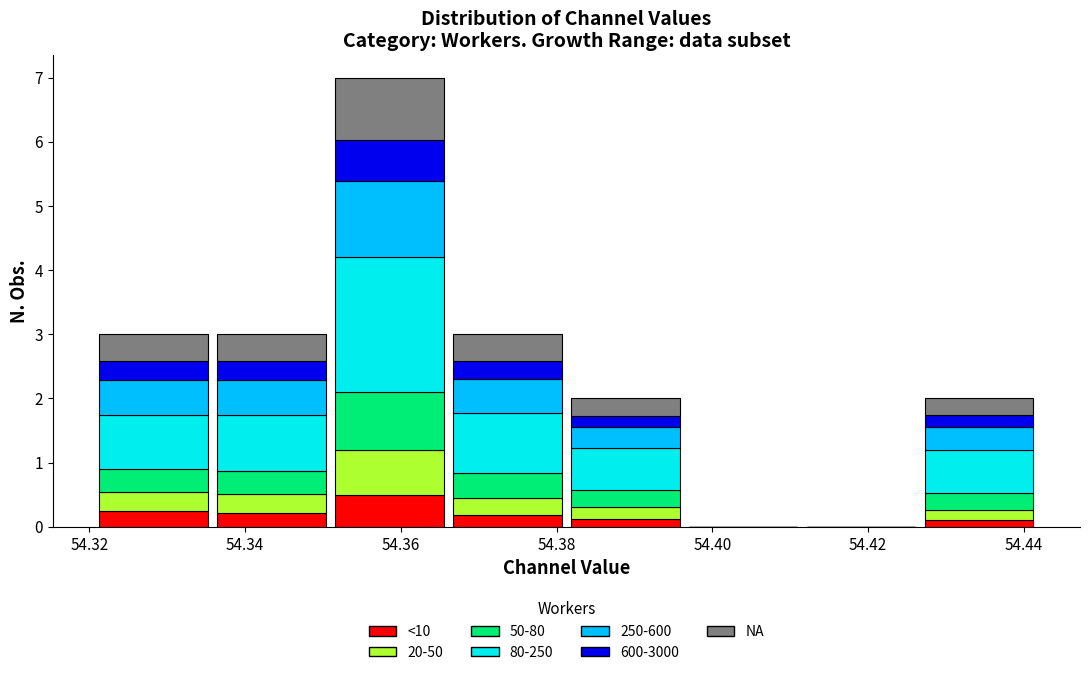

Reading left to right, transcribe this chart: for each stacked bar, give the range it covers on the x-axis and its total height. Neither the bar edges nor the heights are printed on the chart, so give them approximately, as read against the axes.

54.320 to 54.336: 3
54.336 to 54.350: 3
54.350 to 54.366: 7
54.366 to 54.382: 3
54.382 to 54.396: 2
54.396 to 54.412: 0
54.412 to 54.426: 0
54.426 to 54.442: 2